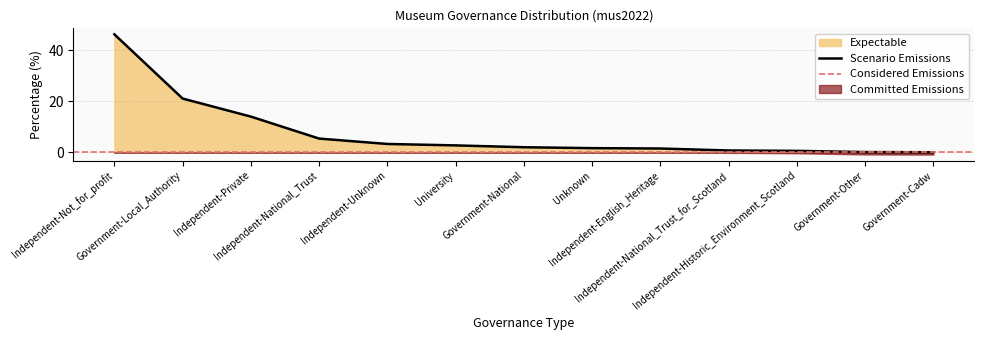

Reading right to left, what are all the values shown in this chart?

Government-Cadw=0.1	Government-Other=0.1	Independent-Historic_Environment_Scotland=0.6	Independent-National_Trust_for_Scotland=0.8	Independent-English_Heritage=1.6	Unknown=1.7	Government-National=2.0	University=2.8	Independent-Unknown=3.3	Independent-National_Trust=5.4	Independent-Private=14.1	Government-Local_Authority=21.1	Independent-Not_for_profit=46.3